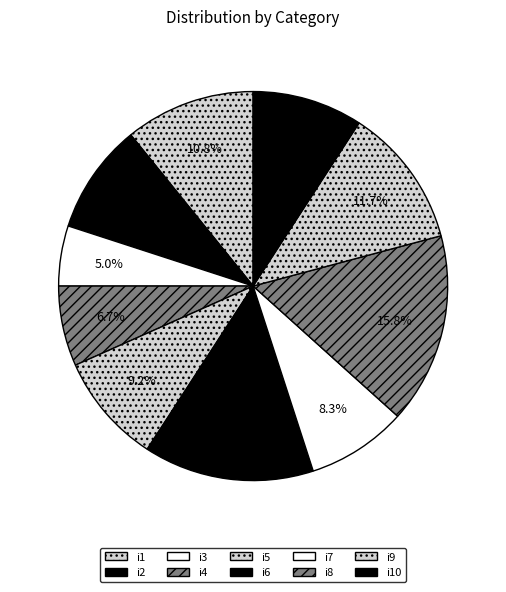

To the nearest percent, what portion does i3 represent?

5%